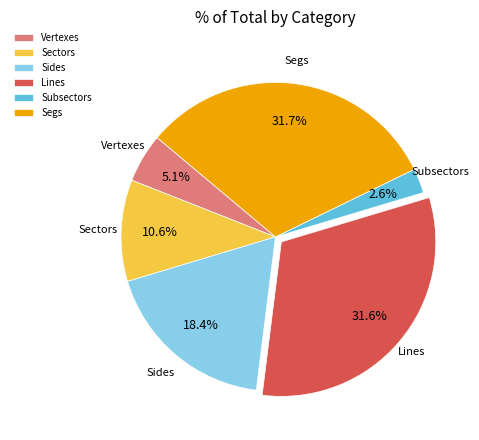

Which slice is the smallest?

Subsectors